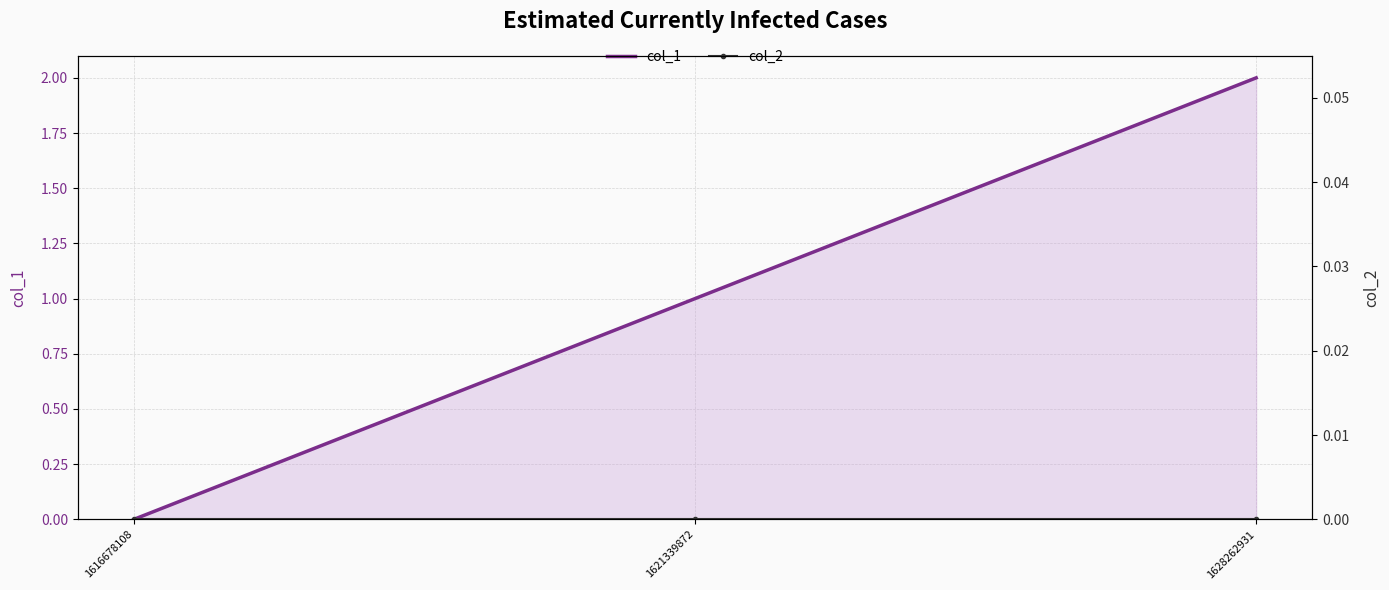

How many positive values does the col_1 series have?

2